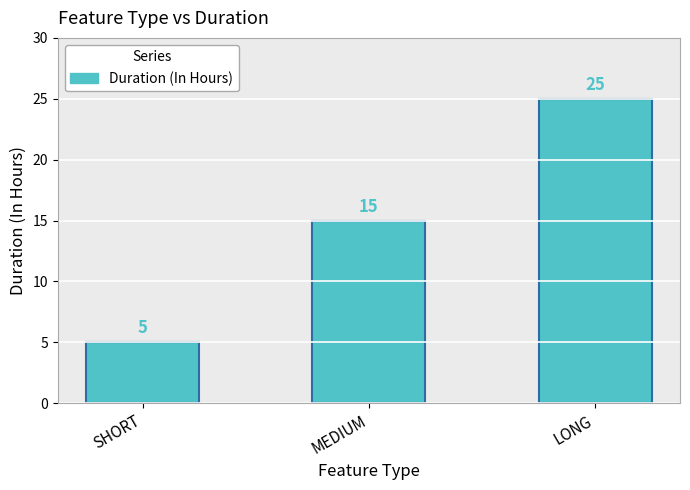

Count the values in the range 5 to 25.

3